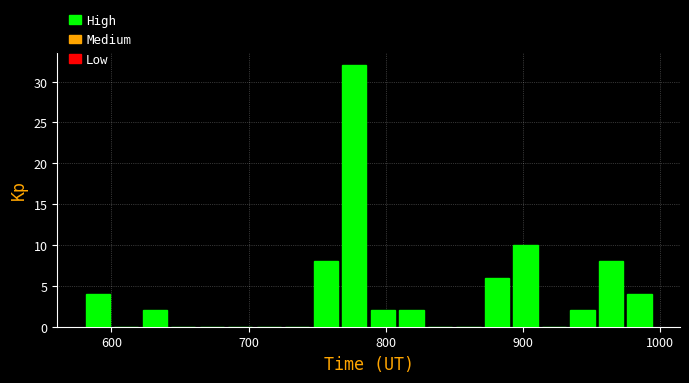

Around what value on the x-axis is the tallest bar? Give the approximate position of its centre, as read against the axis.

780